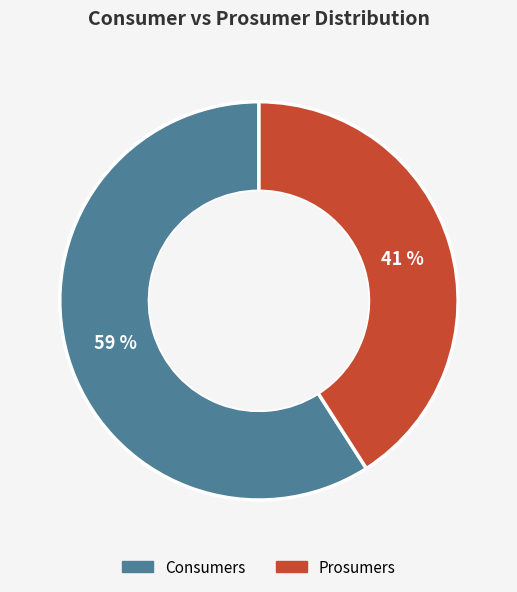

True or false: Consumers accounts for 59% of the total.

True